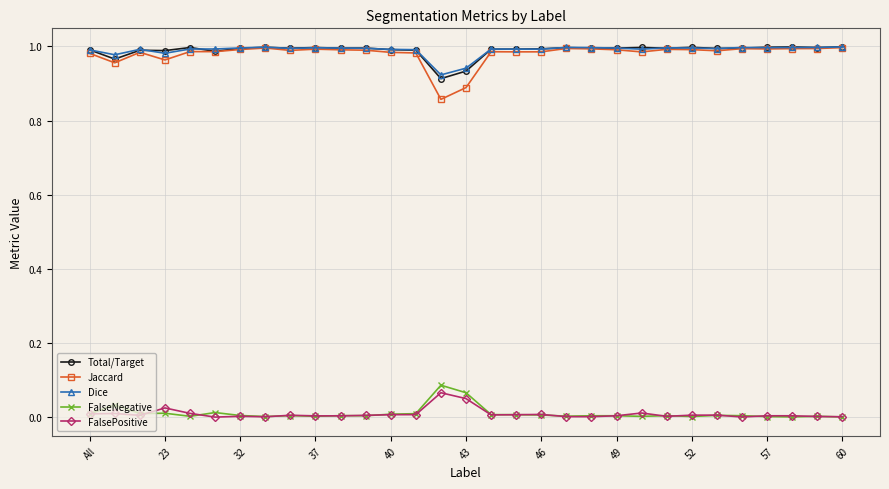

True or false: FalseNegative and Dice cross at least once.

False